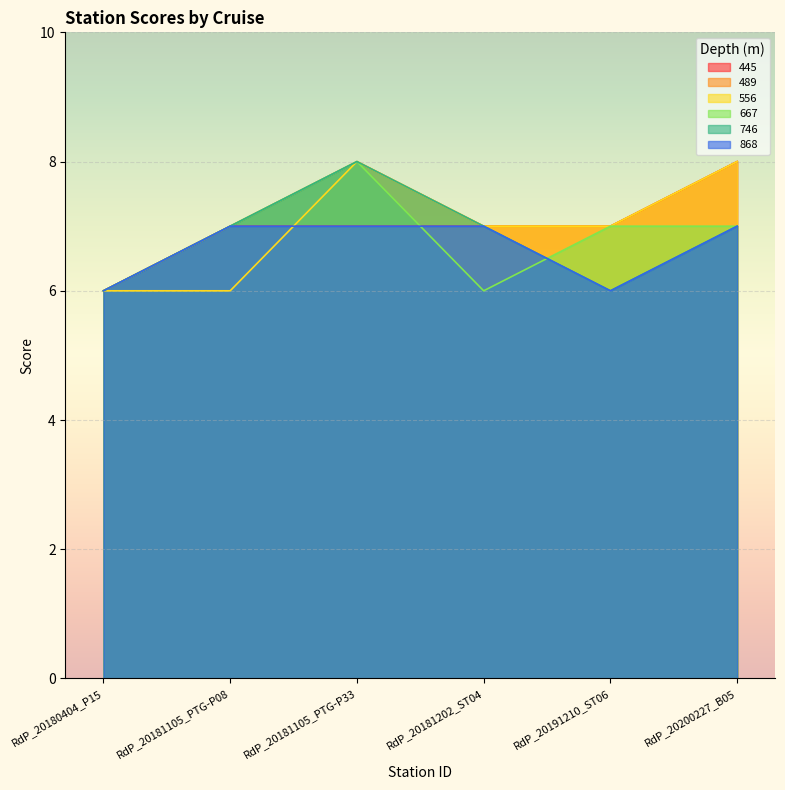

Is it true that 556 equals 8 at RdP_20200227_B05?

True